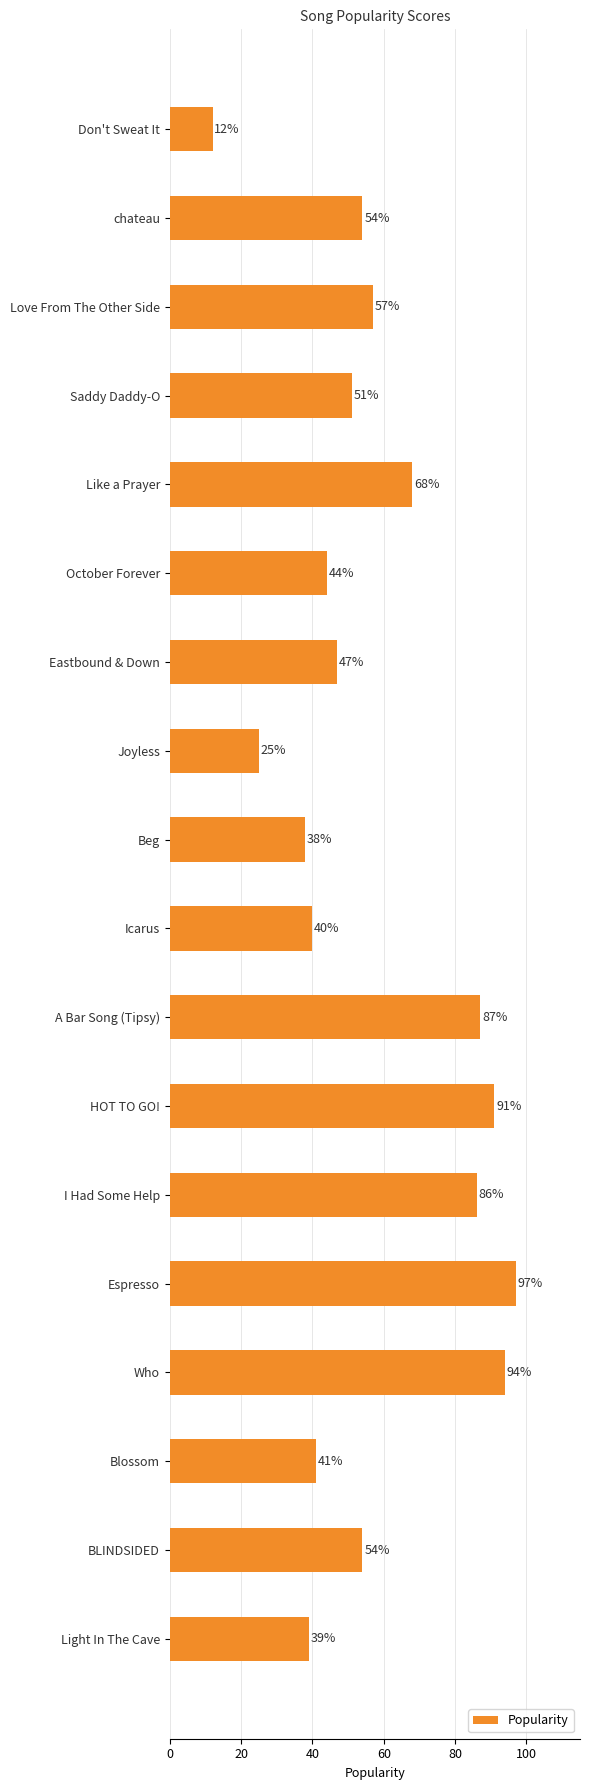

The chart shows a value of 54 at BLINDSIDED. True or false?

True